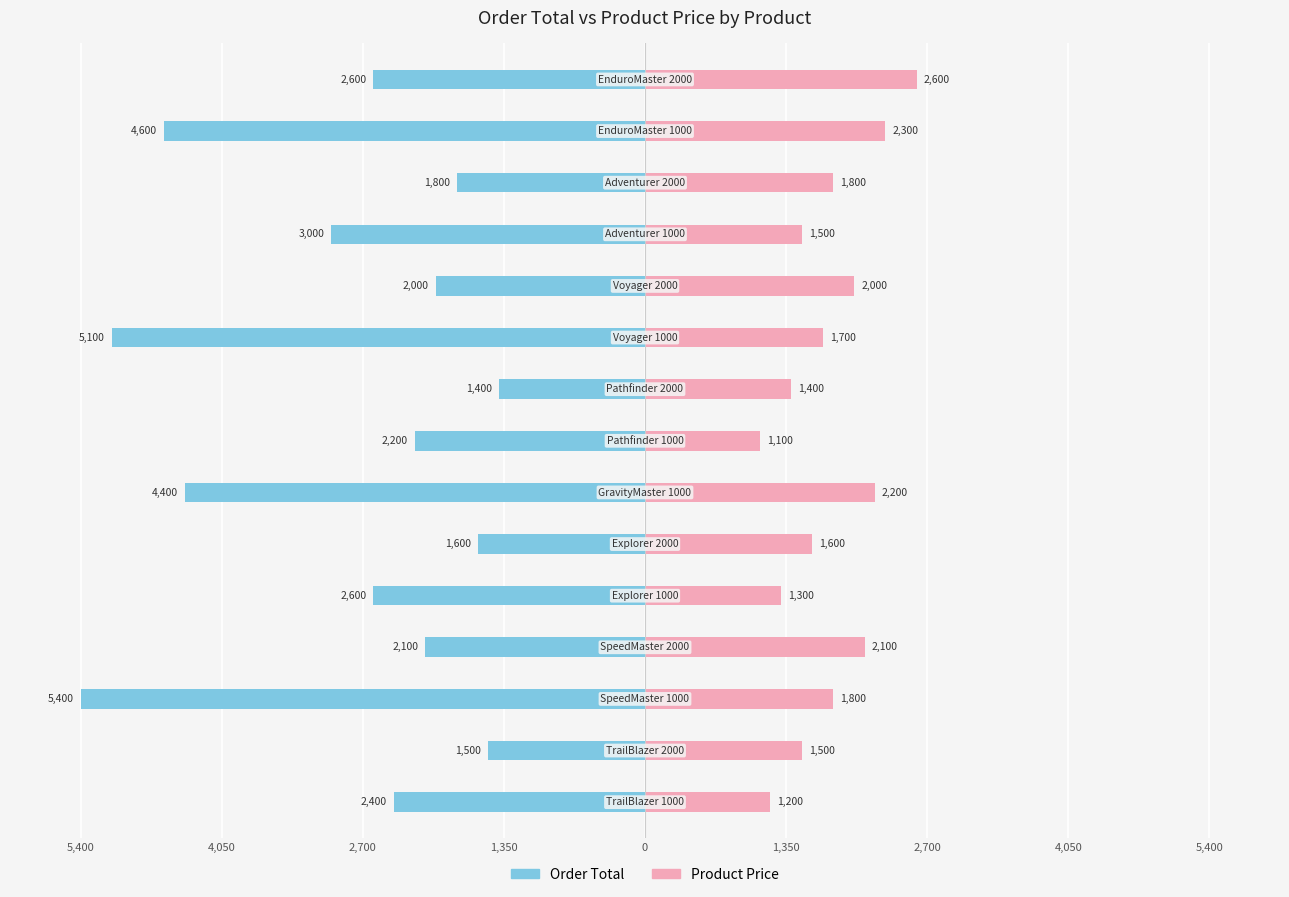

Is it true that Product Price equals 3.9 at 2,700?

False